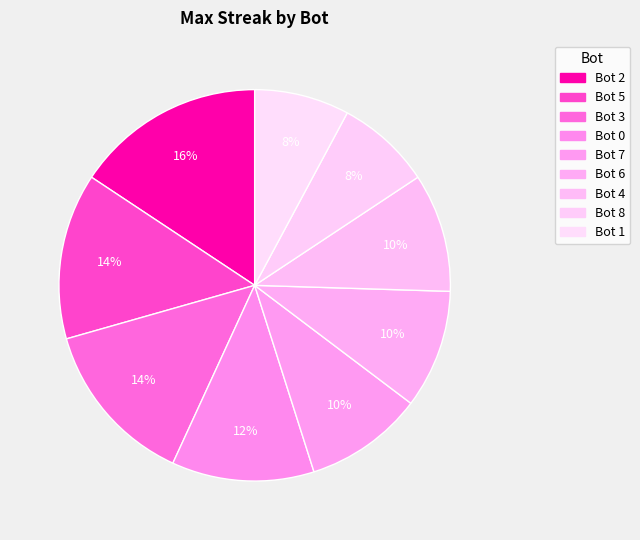

To the nearest percent, what is the difference between the largest and smallest slice percentages?

8%